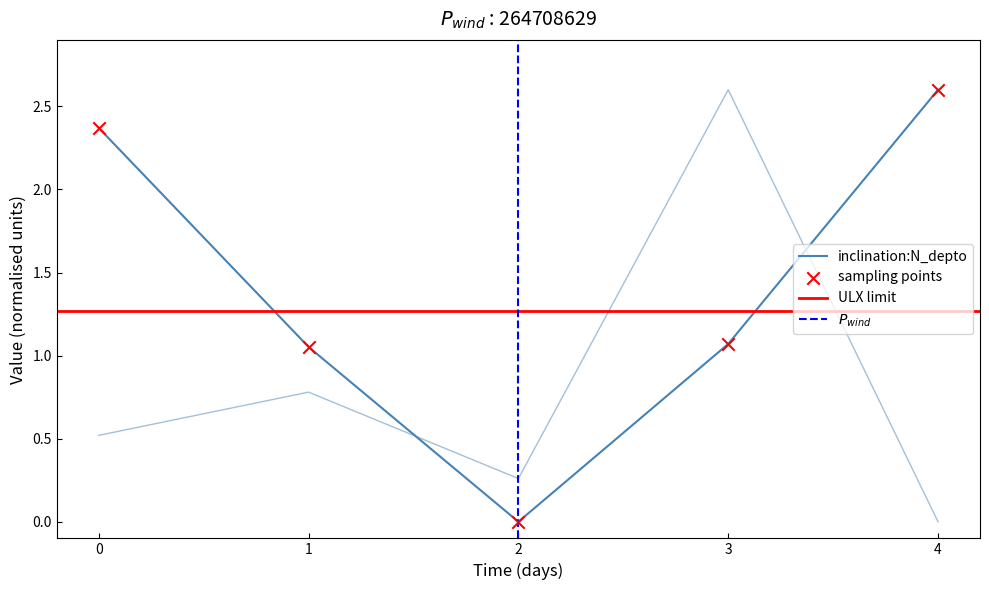

Which series has the largest total across all categories?

N_depto